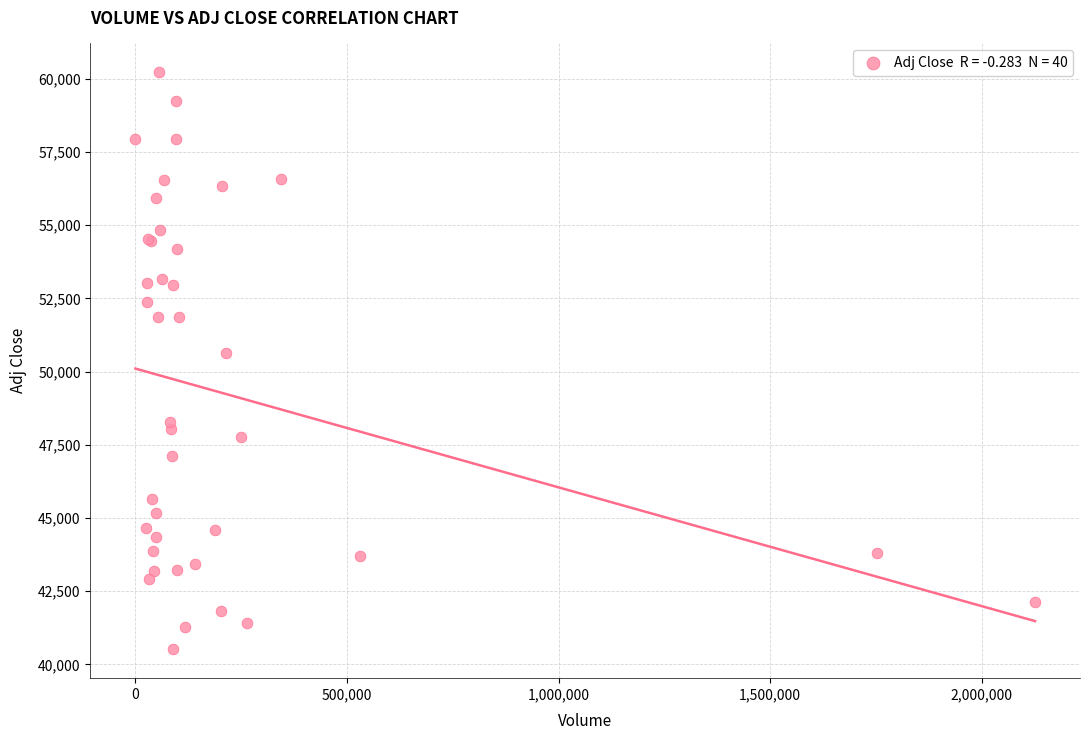

What Y value in the scatter plot is closest to 50366?

50625.6